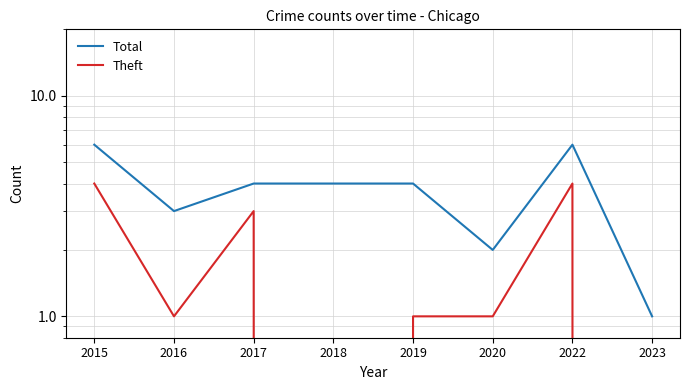

What is the difference between the maximum and minimum values in the Theft series?

4